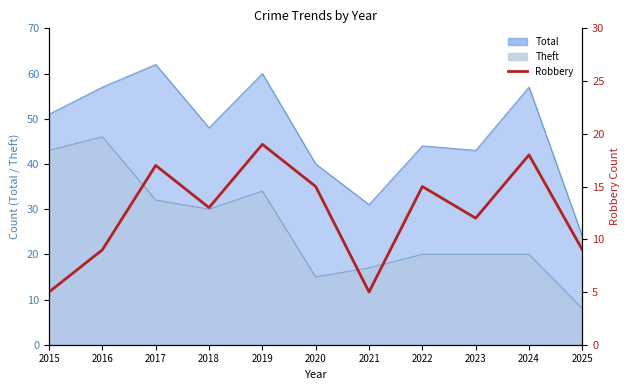

What is the value of the 6th point from the left?

15